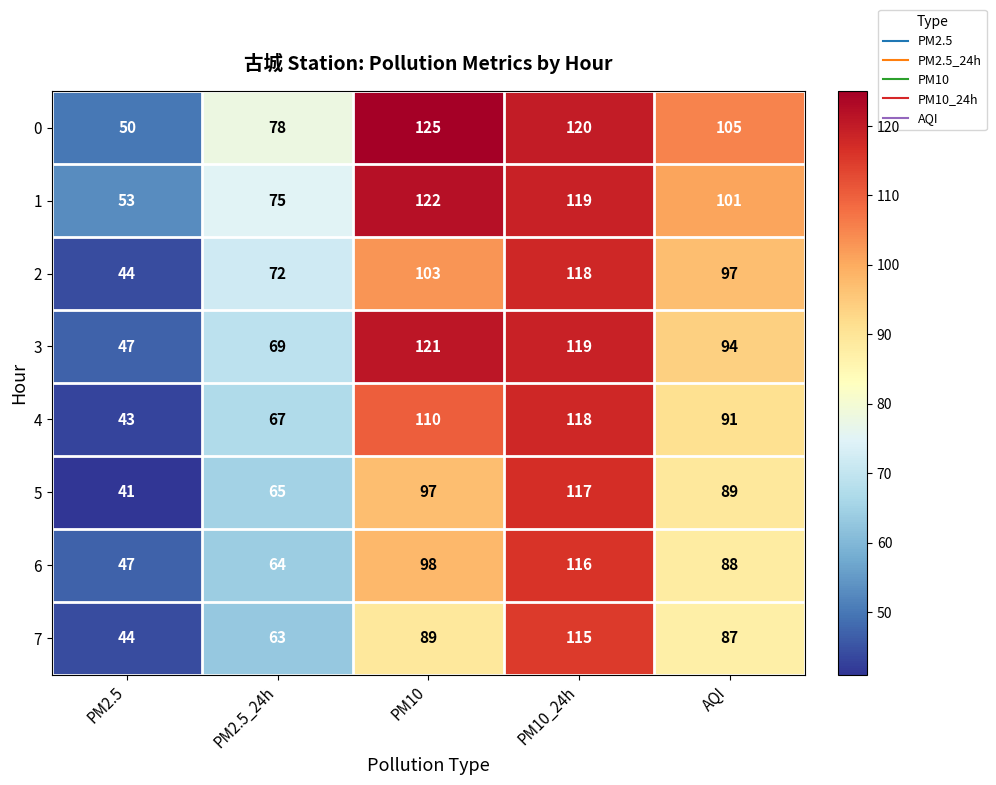

What is the greatest value displayed?

125